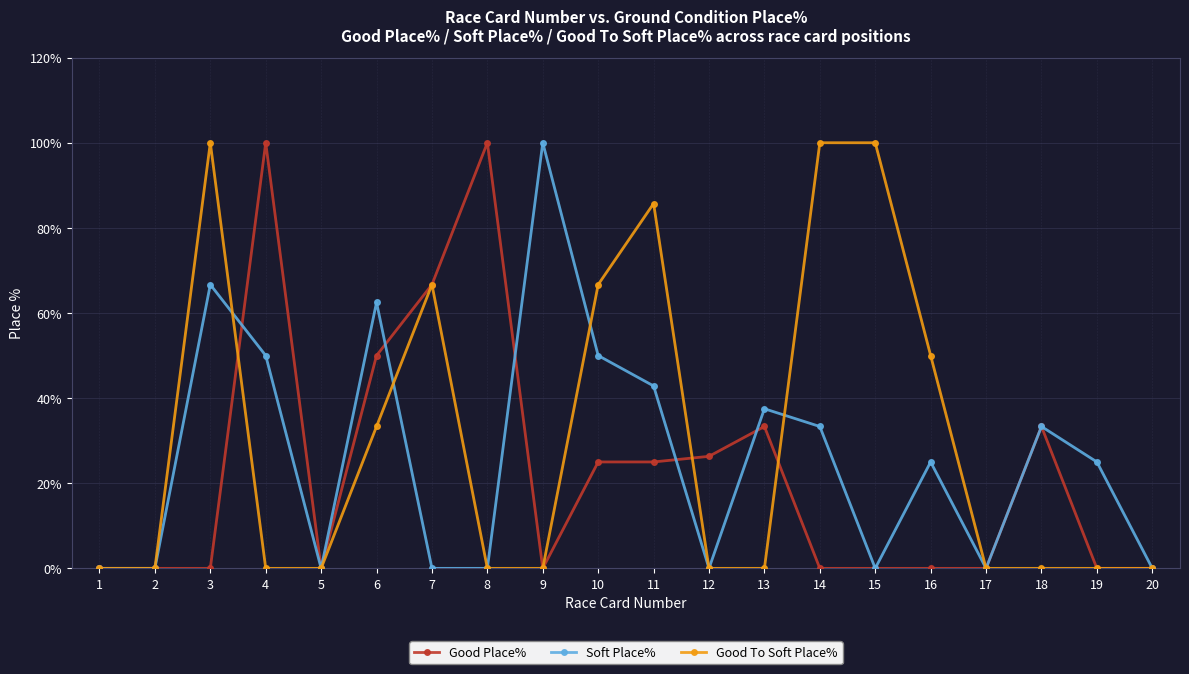

Reading left to right, list all the values displayed in this chart.

Good Place%: 0.0	0.0	0.0	100.0	0.0	50.0	66.7	100.0	0.0	25.0	25.0	26.3	33.3	0.0	0.0	0.0	0.0	33.3	0.0	0.0
Soft Place%: 0.0	0.0	66.7	50.0	0.0	62.5	0.0	0.0	100.0	50.0	42.9	0.0	37.5	33.3	0.0	25.0	0.0	33.3	25.0	0.0
Good To Soft Place%: 0.0	0.0	100.0	0.0	0.0	33.3	66.7	0.0	0.0	66.7	85.7	0.0	0.0	100.0	100.0	50.0	0.0	0.0	0.0	0.0